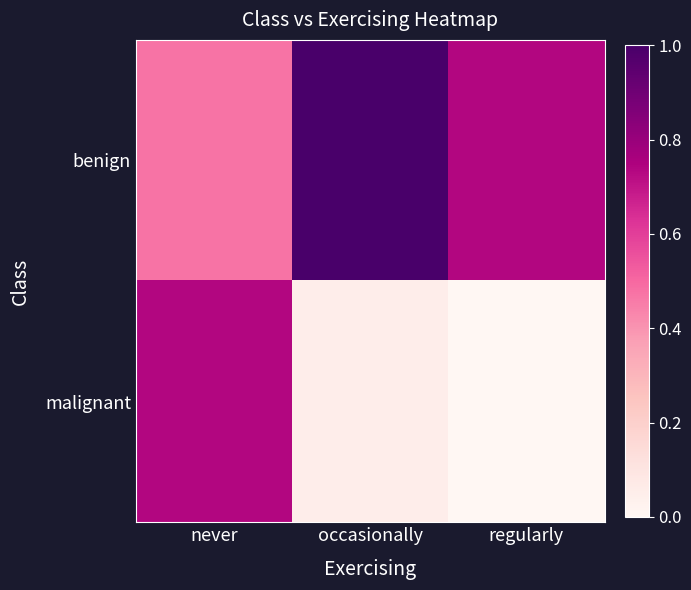

At which category does the chart reach its peak across all series?

occasionally